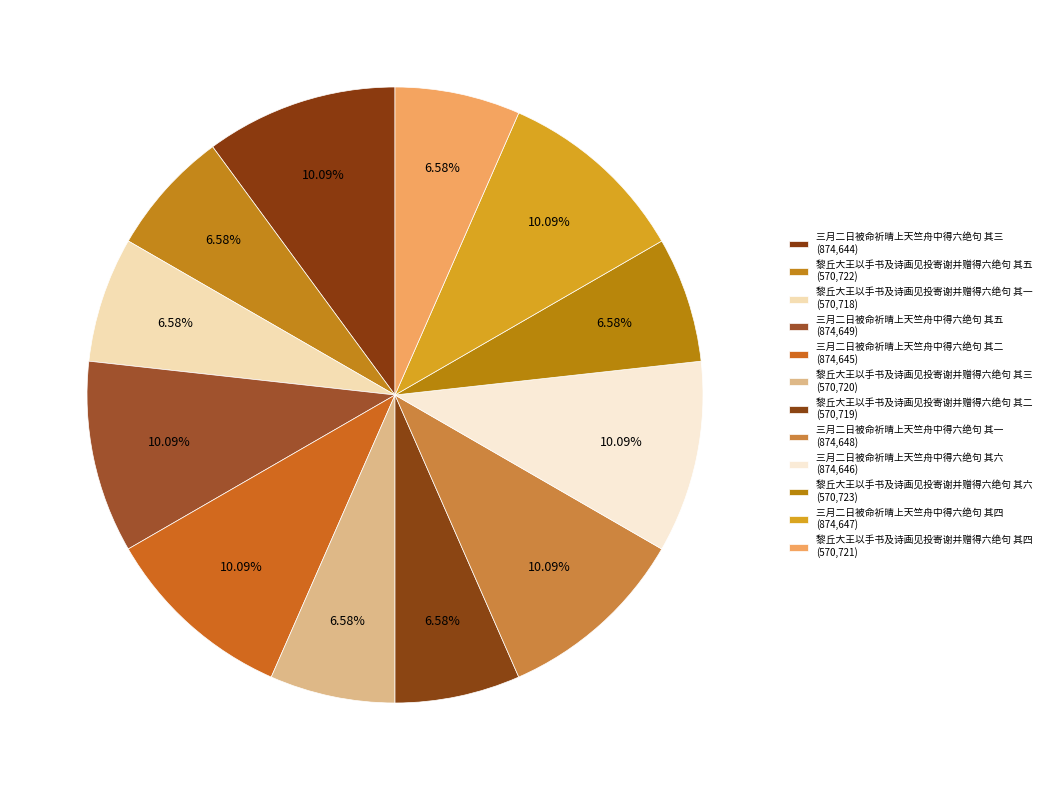

Is it true that 黎丘大王以手书及诗画见投寄谢并赠得六绝句 其四 is 1% of the pie?

False